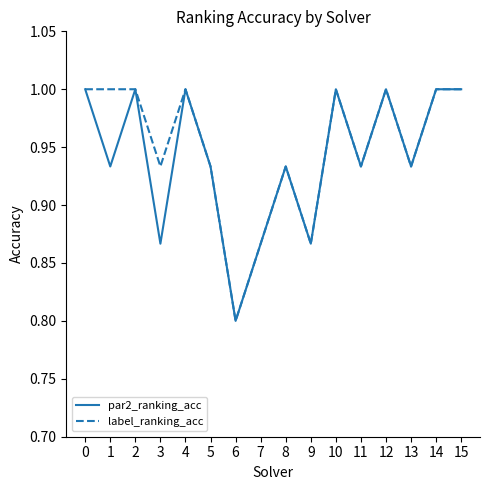

What is the difference between the maximum and minimum values in the par2_ranking_acc series?

0.2